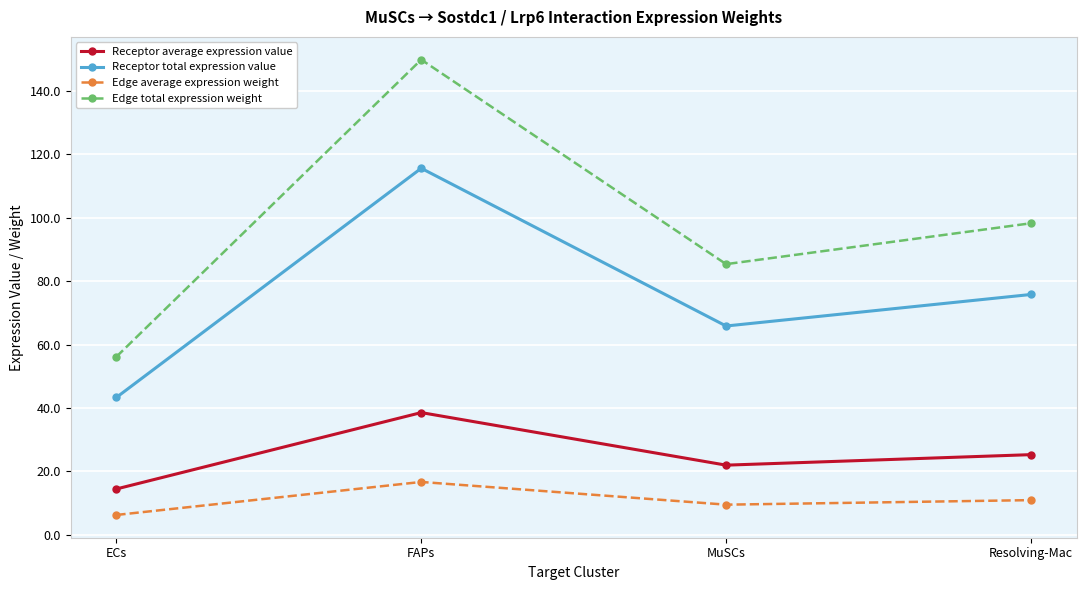

List the series in order of their overall mean, highest first.

Edge total expression weight, Receptor total expression value, Receptor average expression value, Edge average expression weight